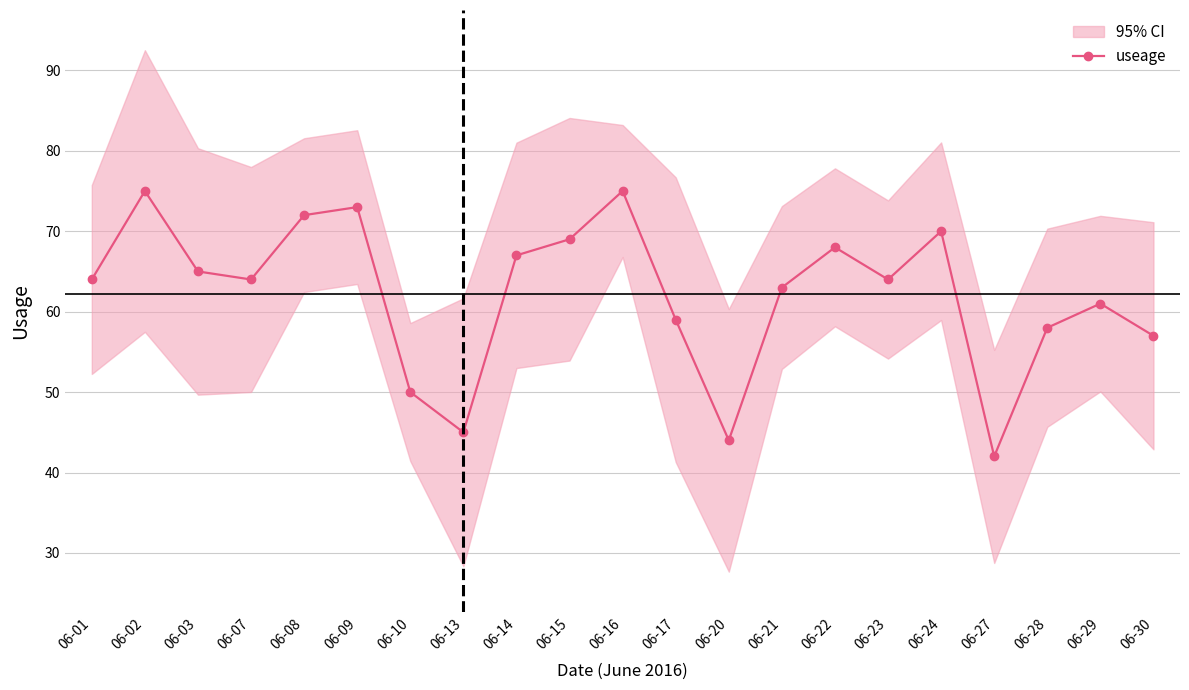

What is the difference between the second highest and second lowest values?

31